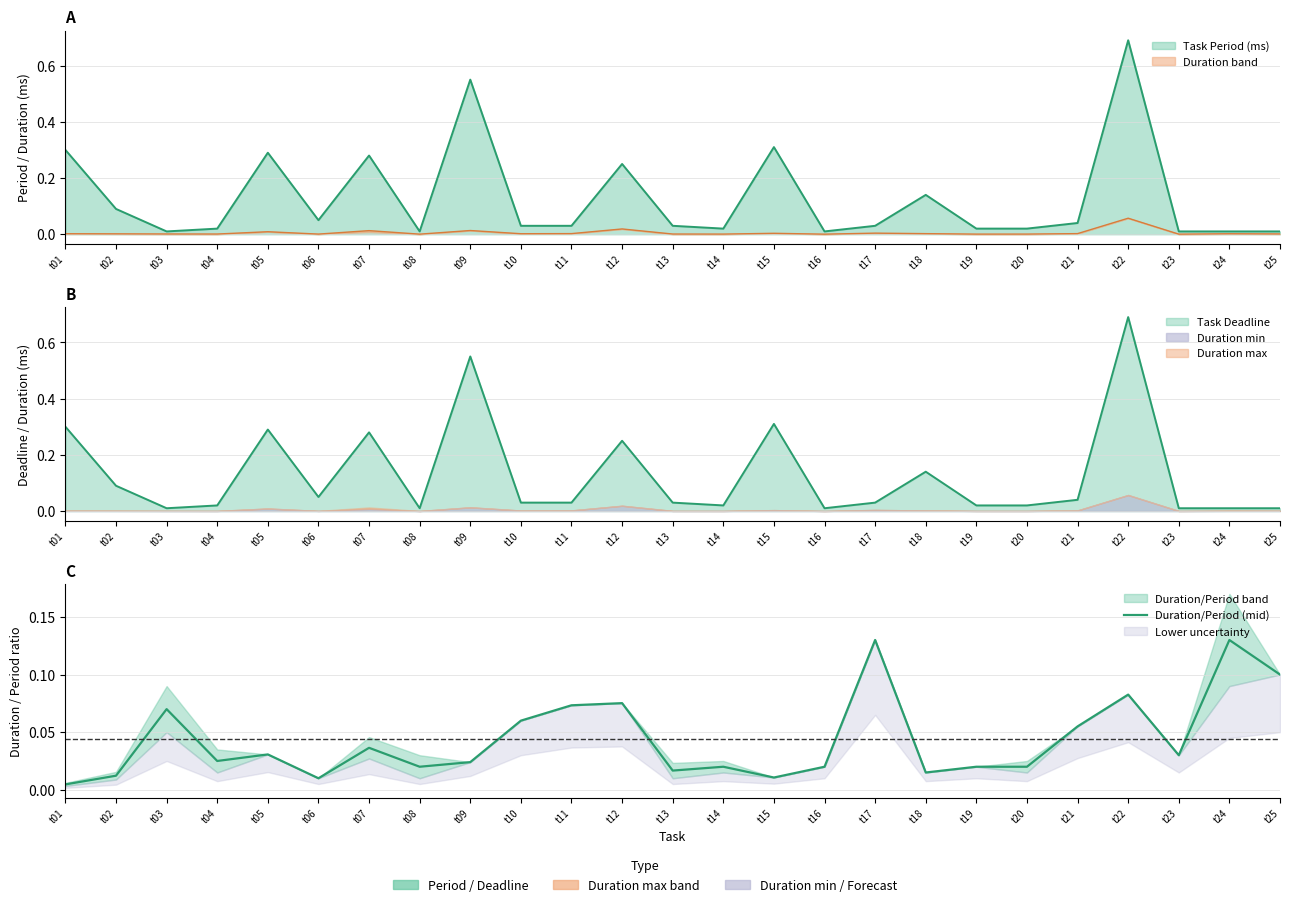

True or false: the data shows 0.1 at t11.

False